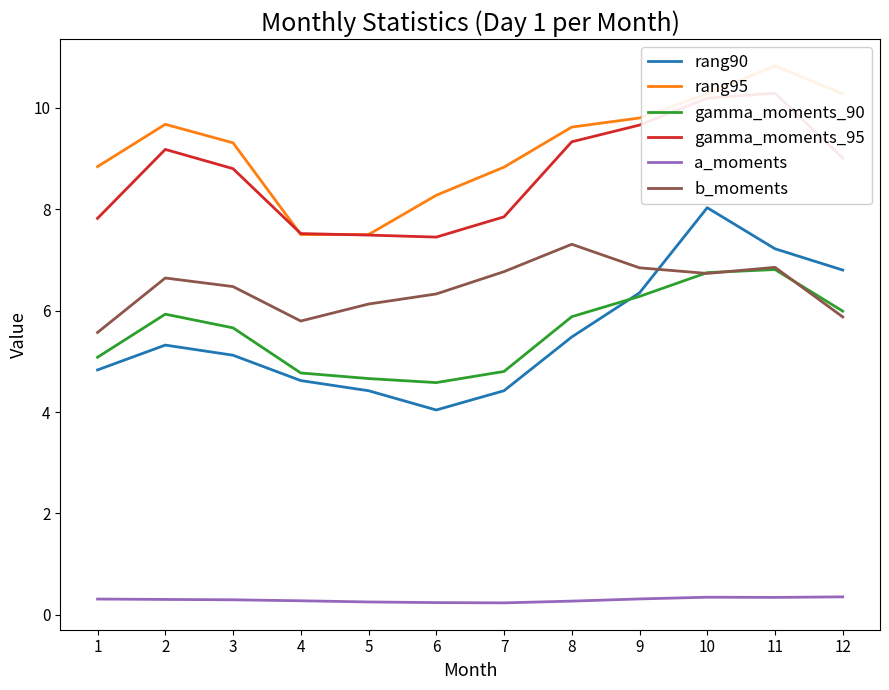

Which series has the largest total across all categories?

rang95